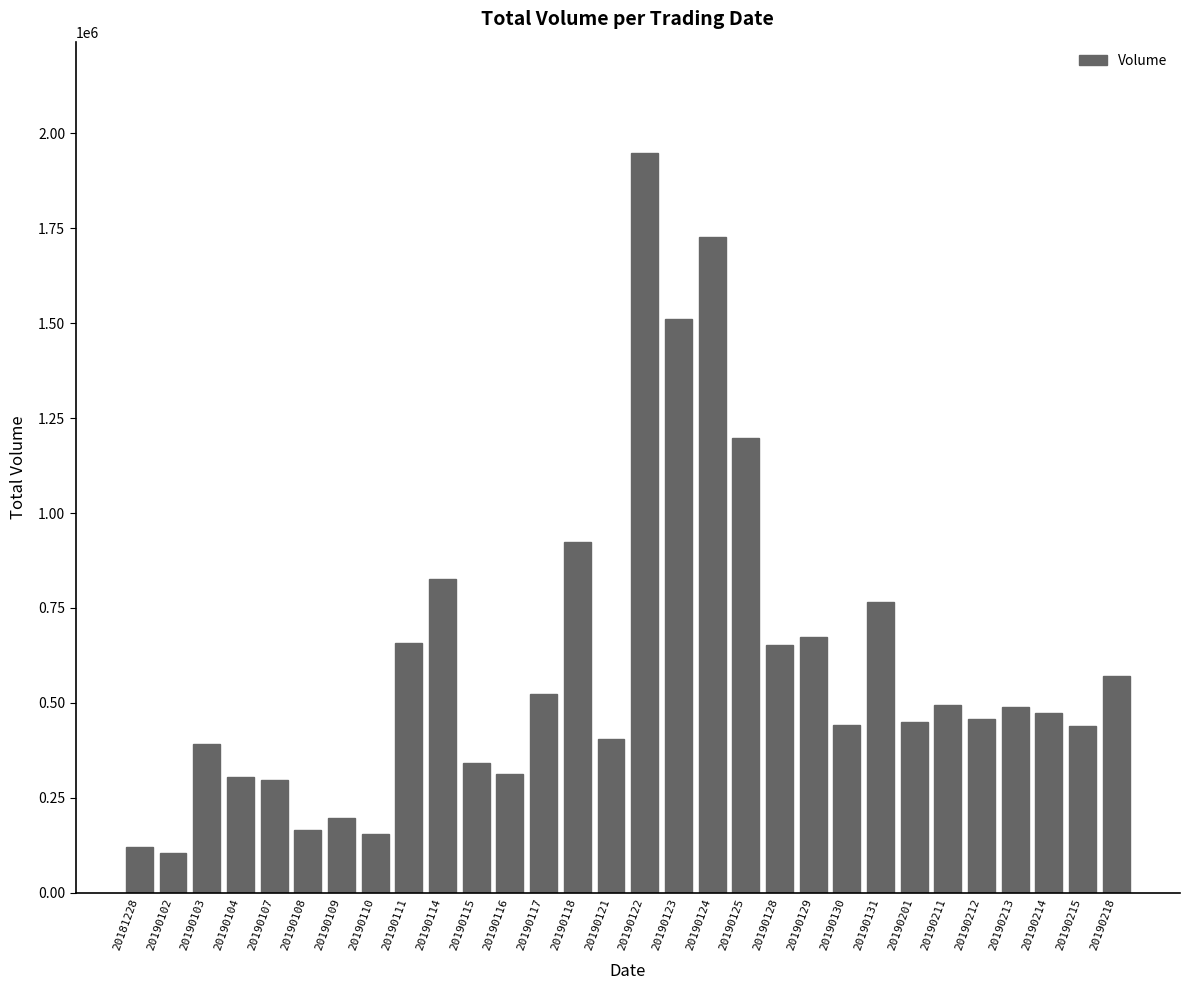

Where is the data nearest to the value 1026203?

20190118